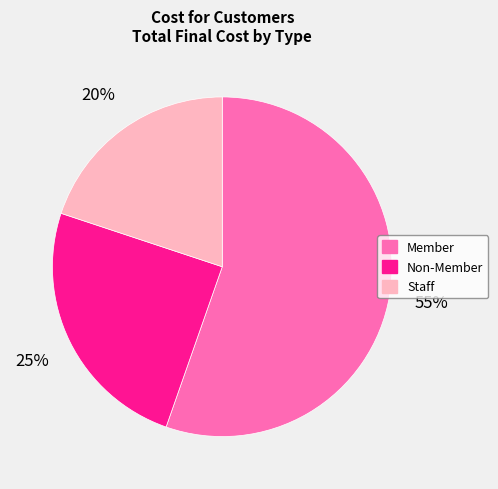

To the nearest percent, what portion does Staff represent?

20%